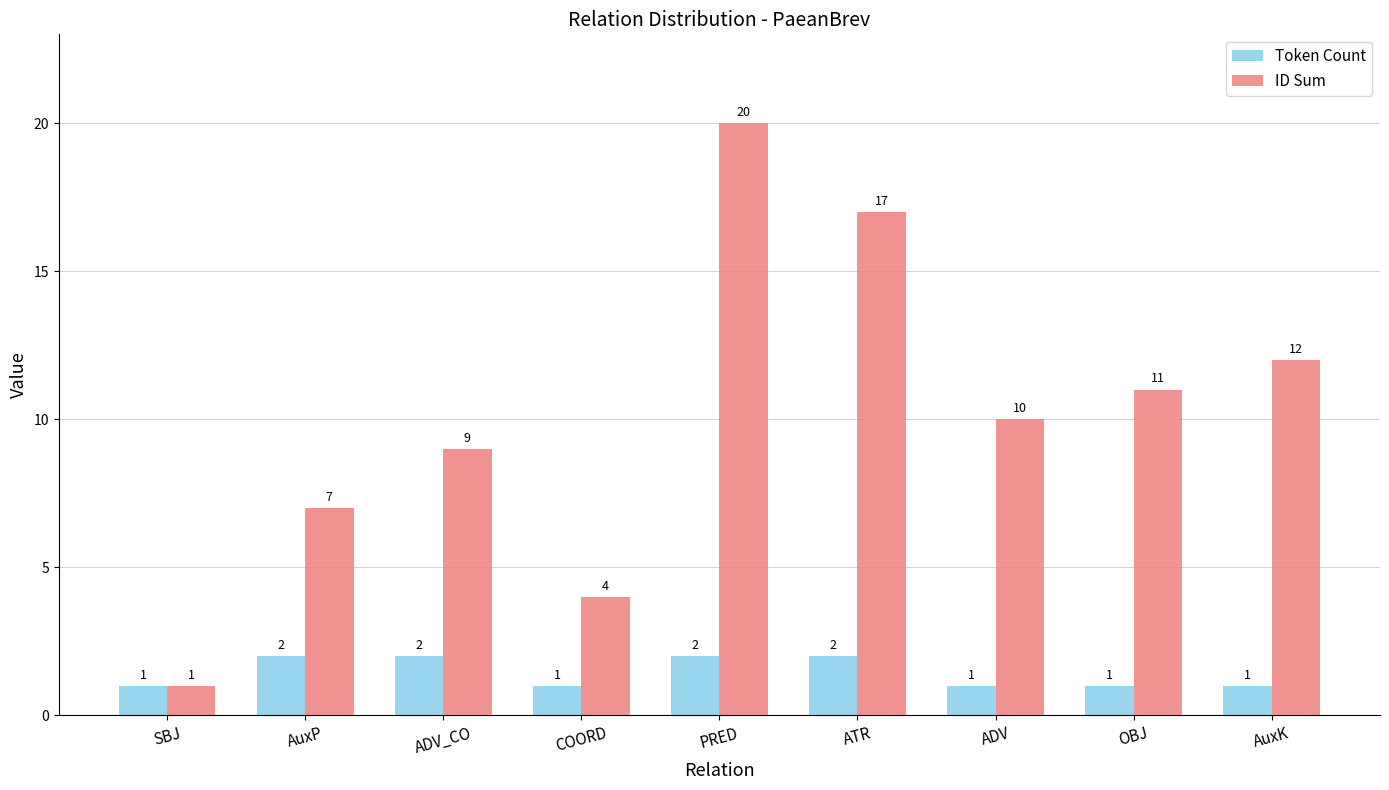

What is the value of the Token Count bar at the 4th from the left?

1